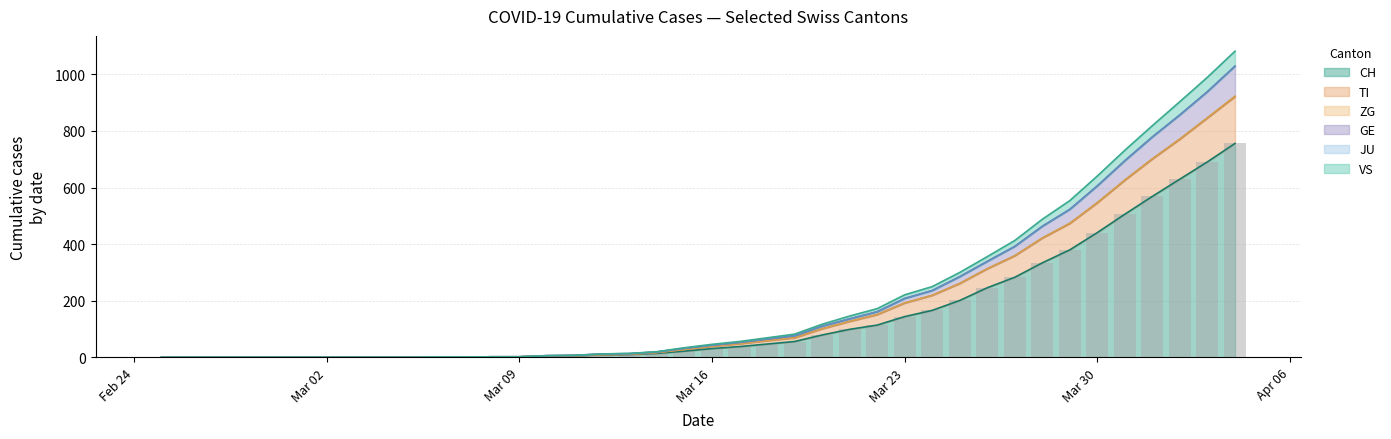

How many data points in TI are less than 39?

20